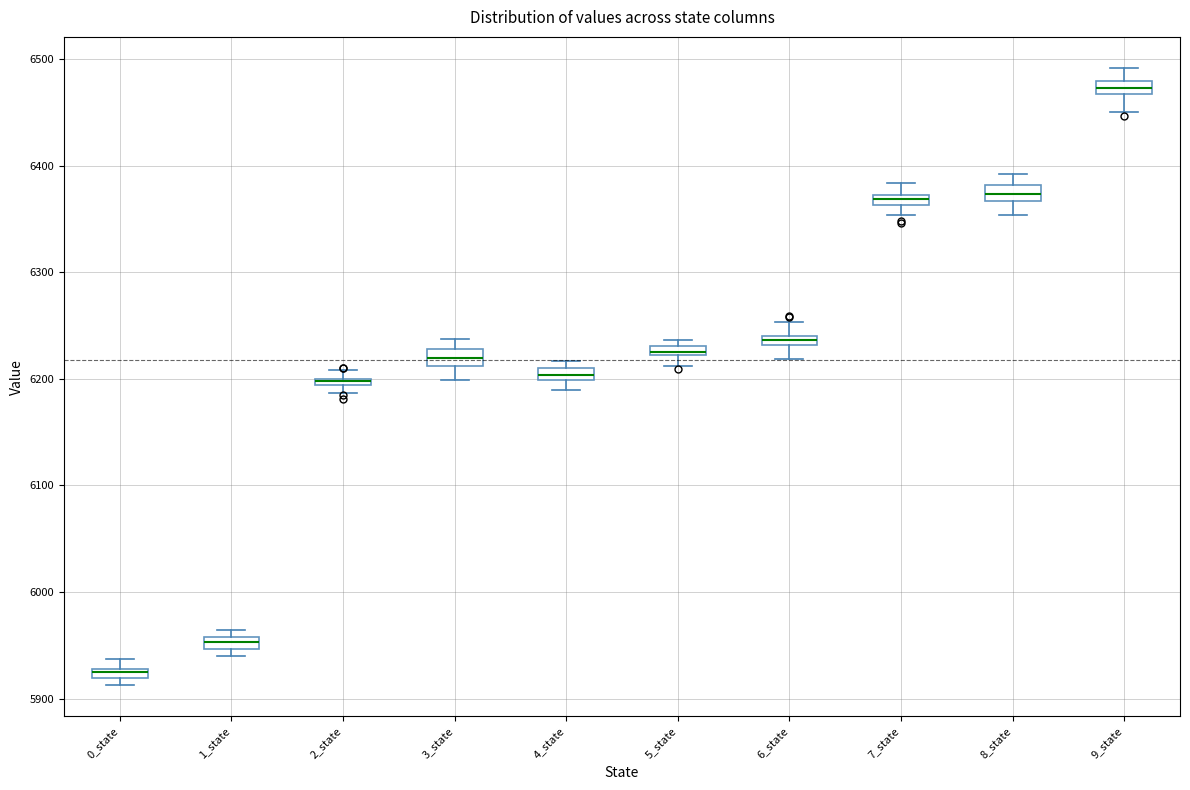

Where is the upper edge of the box for 6_state on the y-axis? The values are not printed on the chart, so give them approximately, as read against the axis.

6240